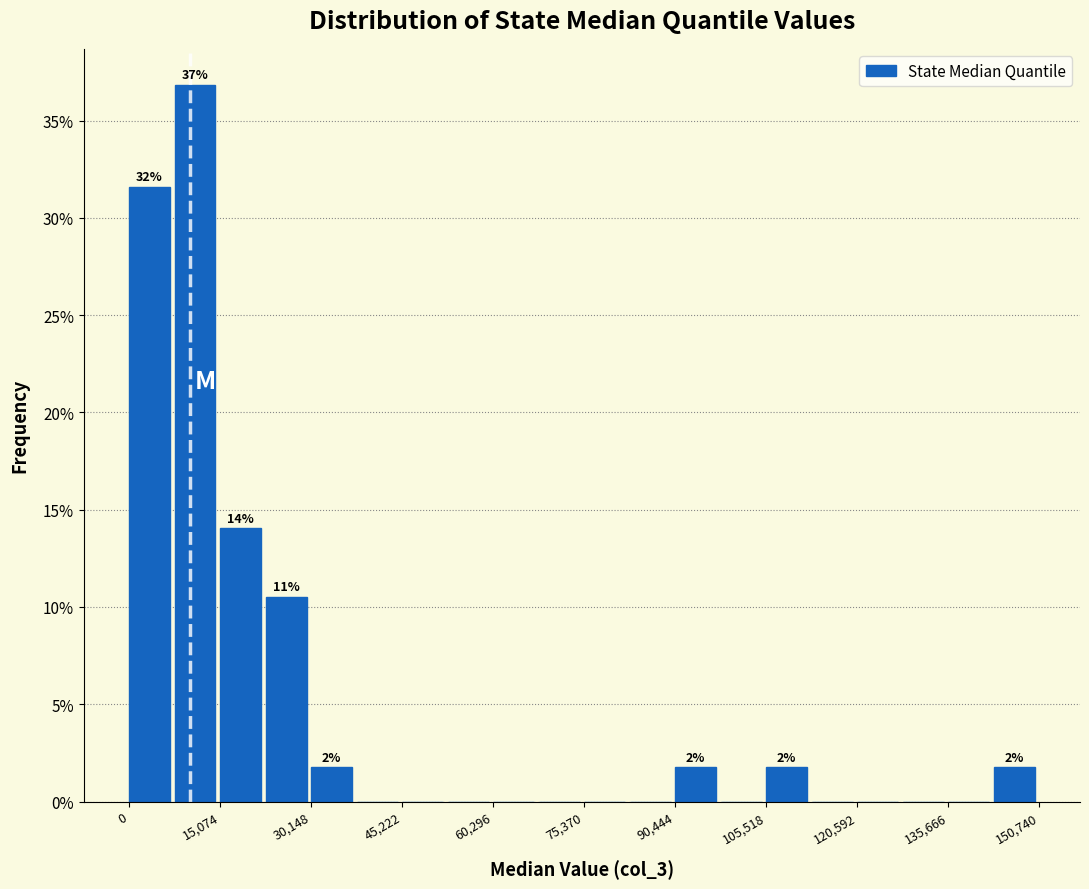

Read against the x-axis, roughly where is the centre of the tallest bar?

10000